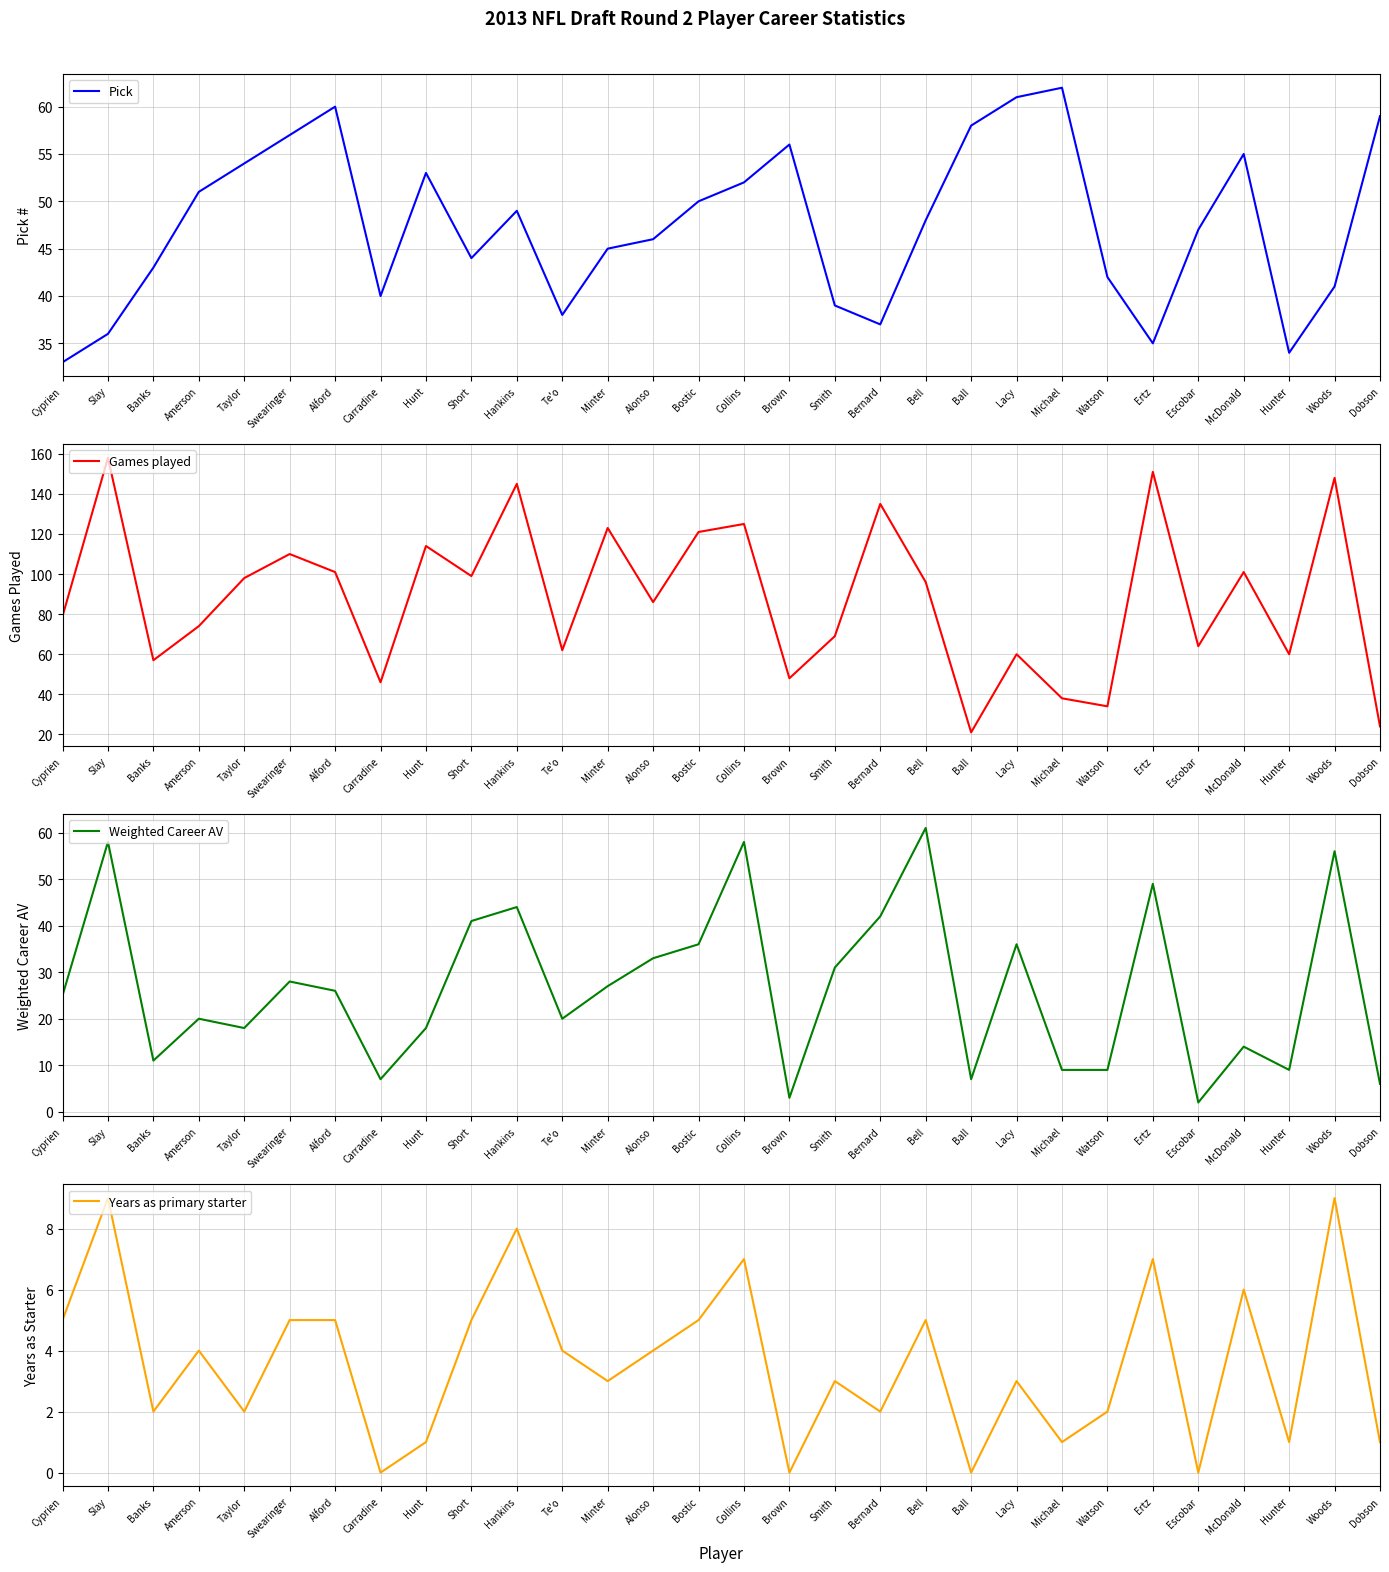

Count the number of categories in the chart.

30